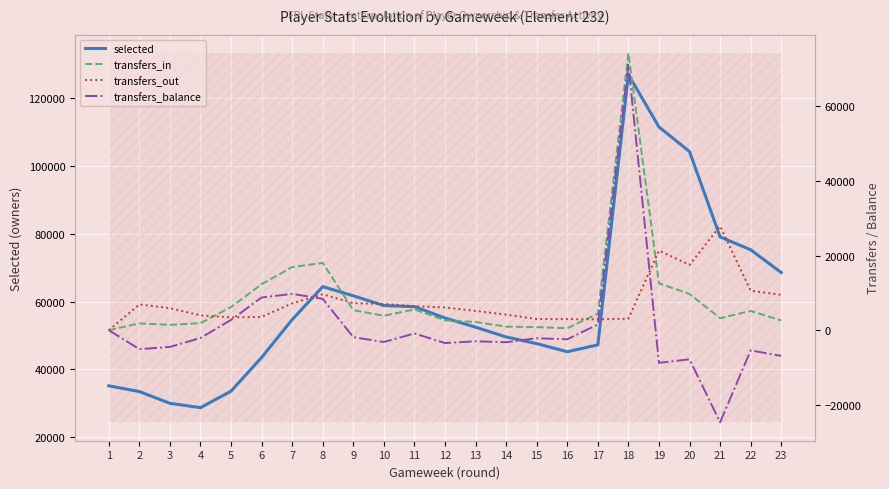

Count the number of data series in this chart.

4